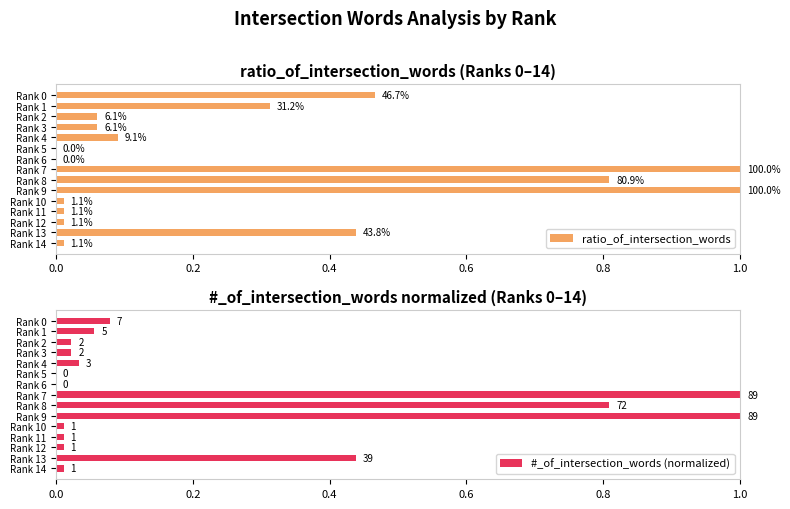

The ratio_of_intersection_words series shows 0.0 at Rank 10. True or false?

True